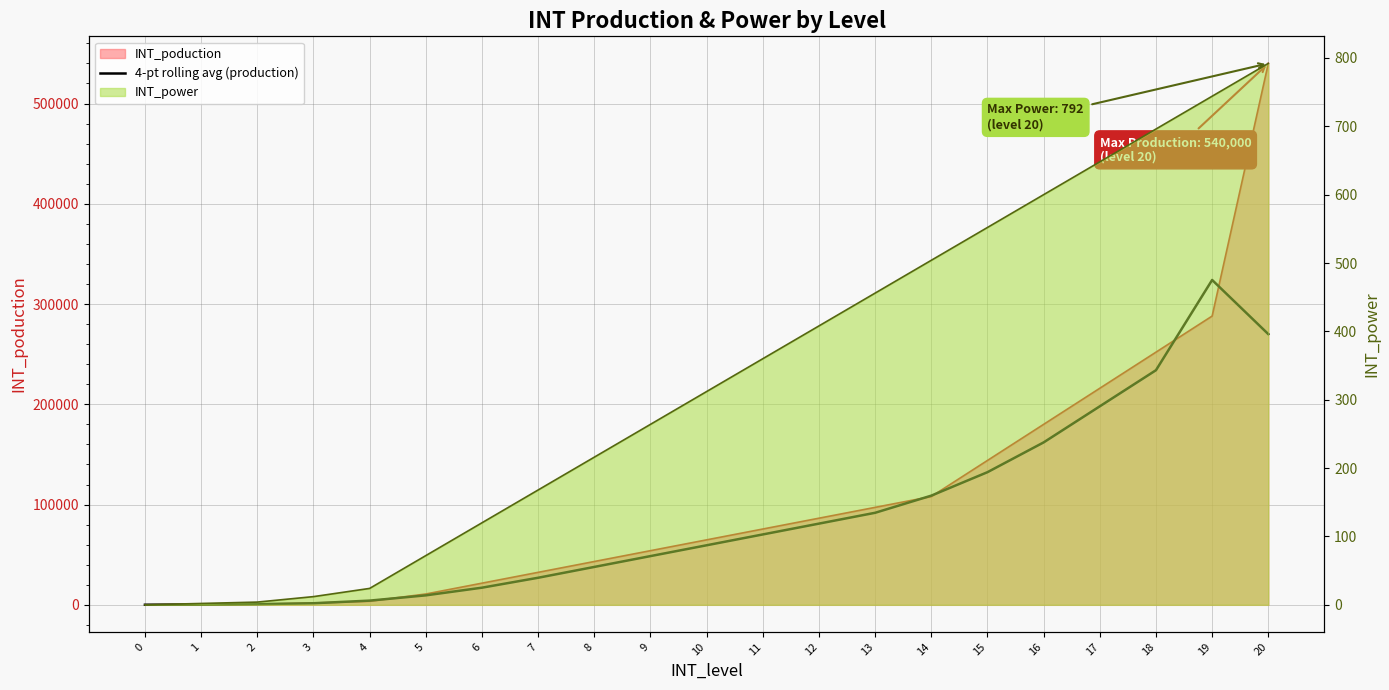

What is the value of the 6th point from the left?

9450